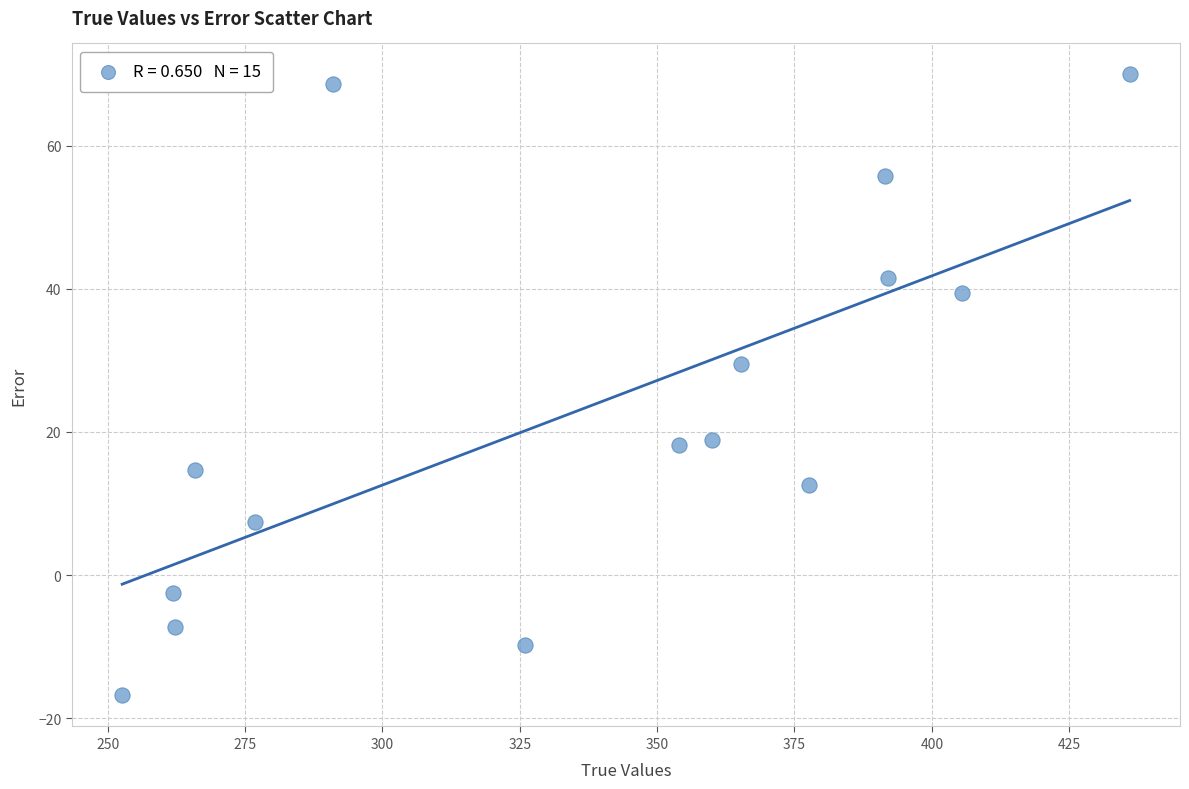

What is the range of Y values (max minus min)?

86.7